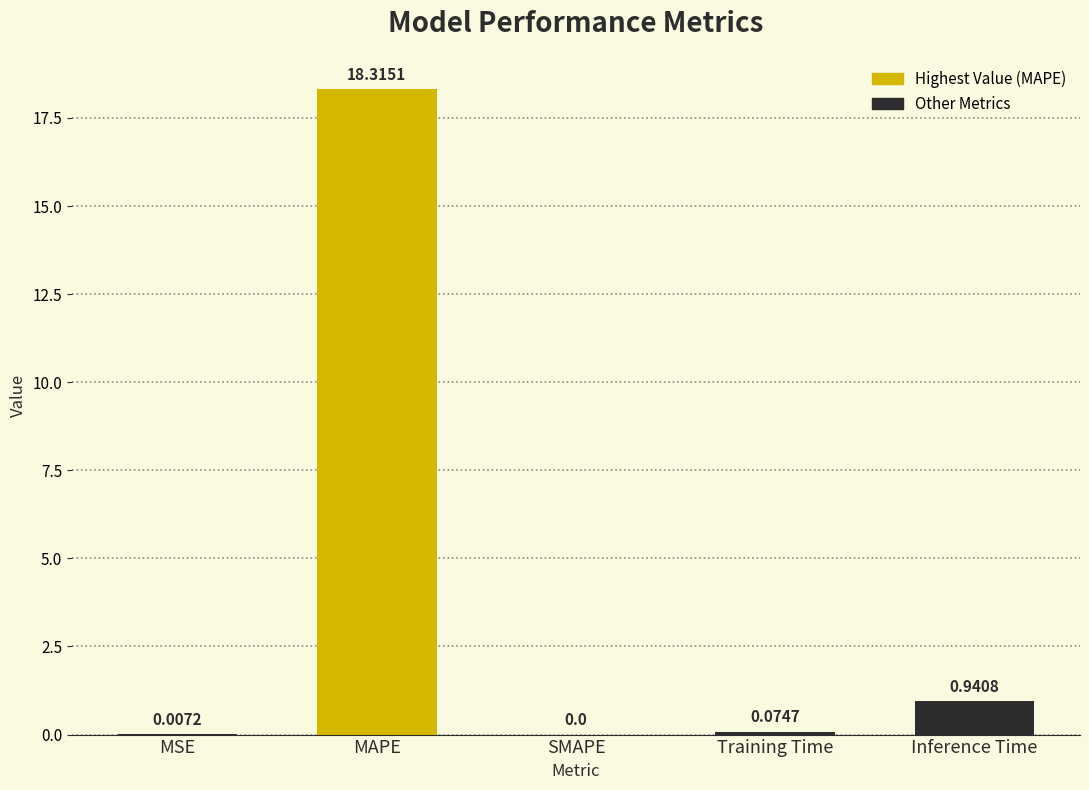

What is the change in value from MAPE to Inference Time?

-17.4